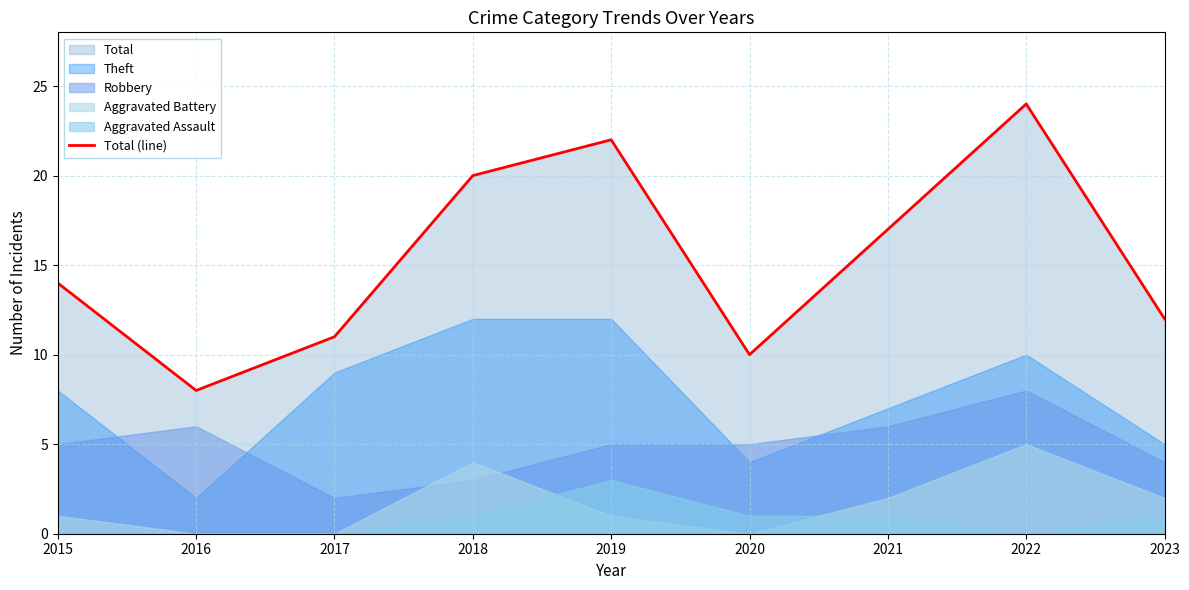

List the labels in order of value, largest first.

2022, 2019, 2018, 2021, 2015, 2023, 2017, 2020, 2016